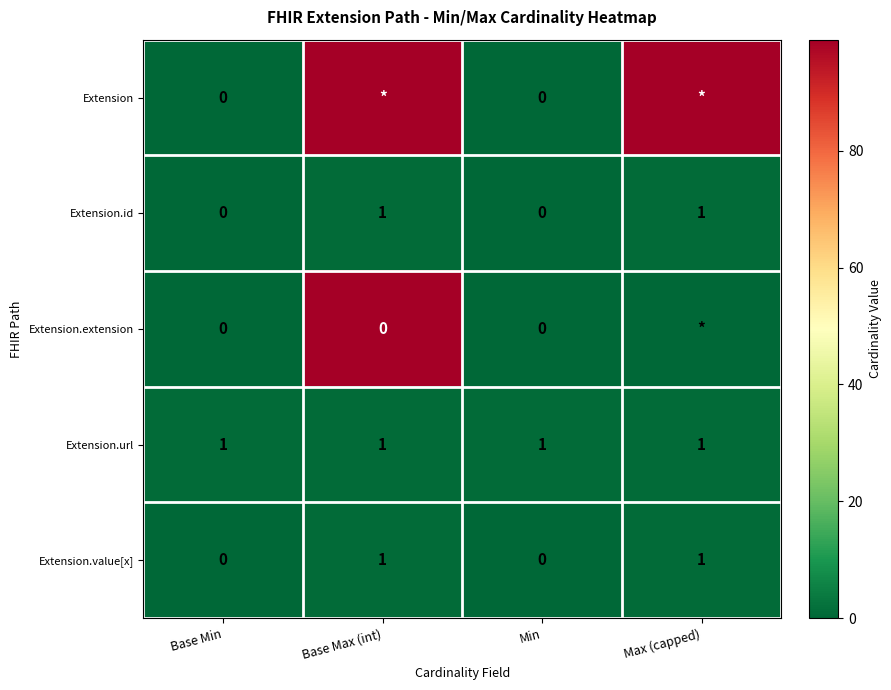

What is the sum of all Extension.value[x] values?

2